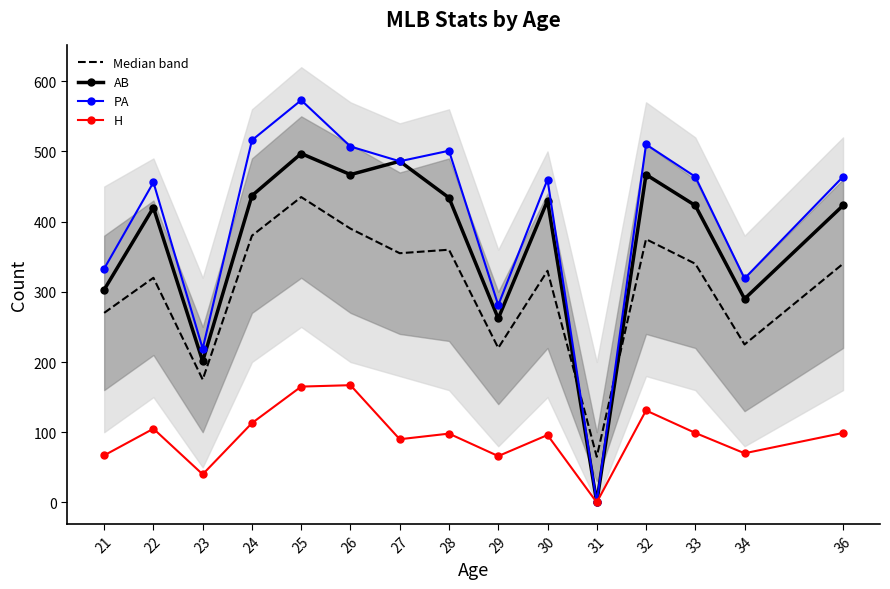

At which label does AB first exceed 423?

24